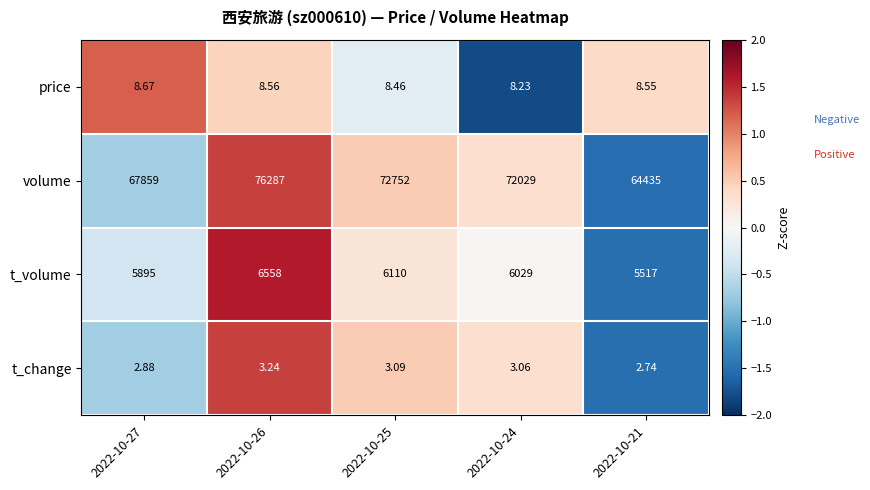

Is the value of volume at 2022-10-24 greater than the value of t_volume at 2022-10-21?

Yes